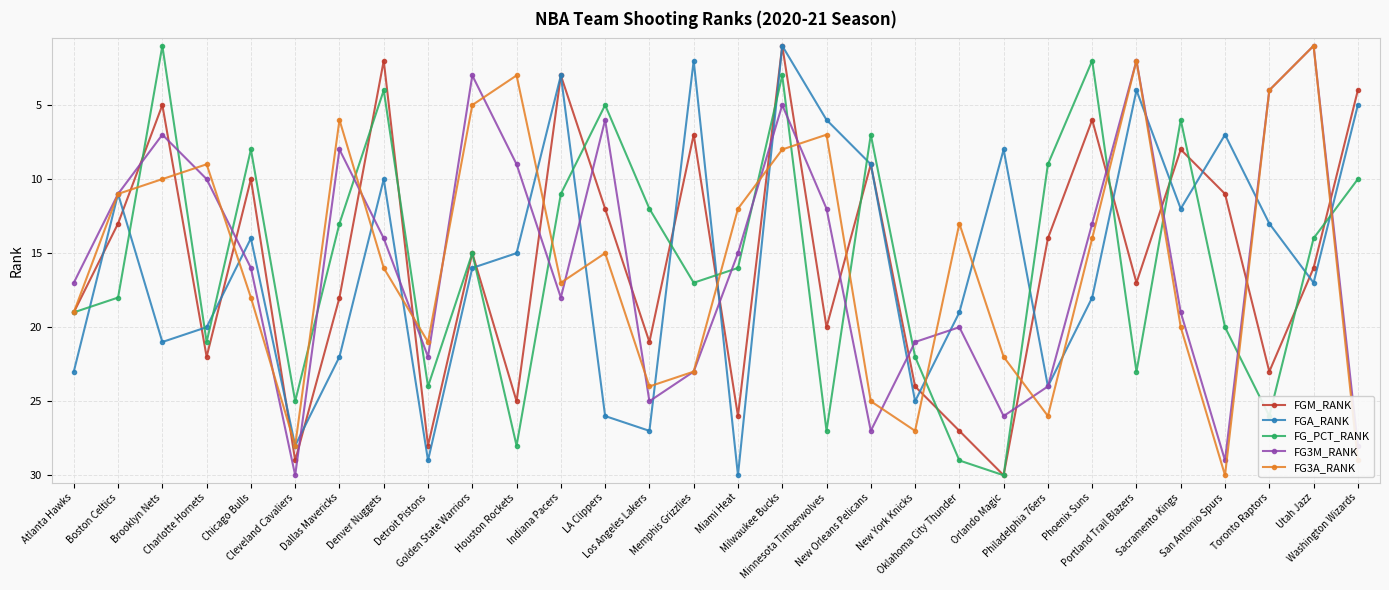

Reading left to right, what are all the values shown in this chart?

FGM_RANK: Atlanta Hawks=19	Boston Celtics=13	Brooklyn Nets=5	Charlotte Hornets=22	Chicago Bulls=10	Cleveland Cavaliers=29	Dallas Mavericks=18	Denver Nuggets=2	Detroit Pistons=28	Golden State Warriors=15	Houston Rockets=25	Indiana Pacers=3	LA Clippers=12	Los Angeles Lakers=21	Memphis Grizzlies=7	Miami Heat=26	Milwaukee Bucks=1	Minnesota Timberwolves=20	New Orleans Pelicans=9	New York Knicks=24	Oklahoma City Thunder=27	Orlando Magic=30	Philadelphia 76ers=14	Phoenix Suns=6	Portland Trail Blazers=17	Sacramento Kings=8	San Antonio Spurs=11	Toronto Raptors=23	Utah Jazz=16	Washington Wizards=4
FGA_RANK: Atlanta Hawks=23	Boston Celtics=11	Brooklyn Nets=21	Charlotte Hornets=20	Chicago Bulls=14	Cleveland Cavaliers=28	Dallas Mavericks=22	Denver Nuggets=10	Detroit Pistons=29	Golden State Warriors=16	Houston Rockets=15	Indiana Pacers=3	LA Clippers=26	Los Angeles Lakers=27	Memphis Grizzlies=2	Miami Heat=30	Milwaukee Bucks=1	Minnesota Timberwolves=6	New Orleans Pelicans=9	New York Knicks=25	Oklahoma City Thunder=19	Orlando Magic=8	Philadelphia 76ers=24	Phoenix Suns=18	Portland Trail Blazers=4	Sacramento Kings=12	San Antonio Spurs=7	Toronto Raptors=13	Utah Jazz=17	Washington Wizards=5
FG_PCT_RANK: Atlanta Hawks=19	Boston Celtics=18	Brooklyn Nets=1	Charlotte Hornets=21	Chicago Bulls=8	Cleveland Cavaliers=25	Dallas Mavericks=13	Denver Nuggets=4	Detroit Pistons=24	Golden State Warriors=15	Houston Rockets=28	Indiana Pacers=11	LA Clippers=5	Los Angeles Lakers=12	Memphis Grizzlies=17	Miami Heat=16	Milwaukee Bucks=3	Minnesota Timberwolves=27	New Orleans Pelicans=7	New York Knicks=22	Oklahoma City Thunder=29	Orlando Magic=30	Philadelphia 76ers=9	Phoenix Suns=2	Portland Trail Blazers=23	Sacramento Kings=6	San Antonio Spurs=20	Toronto Raptors=26	Utah Jazz=14	Washington Wizards=10
FG3M_RANK: Atlanta Hawks=17	Boston Celtics=11	Brooklyn Nets=7	Charlotte Hornets=10	Chicago Bulls=16	Cleveland Cavaliers=30	Dallas Mavericks=8	Denver Nuggets=14	Detroit Pistons=22	Golden State Warriors=3	Houston Rockets=9	Indiana Pacers=18	LA Clippers=6	Los Angeles Lakers=25	Memphis Grizzlies=23	Miami Heat=15	Milwaukee Bucks=5	Minnesota Timberwolves=12	New Orleans Pelicans=27	New York Knicks=21	Oklahoma City Thunder=20	Orlando Magic=26	Philadelphia 76ers=24	Phoenix Suns=13	Portland Trail Blazers=2	Sacramento Kings=19	San Antonio Spurs=29	Toronto Raptors=4	Utah Jazz=1	Washington Wizards=28
FG3A_RANK: Atlanta Hawks=19	Boston Celtics=11	Brooklyn Nets=10	Charlotte Hornets=9	Chicago Bulls=18	Cleveland Cavaliers=28	Dallas Mavericks=6	Denver Nuggets=16	Detroit Pistons=21	Golden State Warriors=5	Houston Rockets=3	Indiana Pacers=17	LA Clippers=15	Los Angeles Lakers=24	Memphis Grizzlies=23	Miami Heat=12	Milwaukee Bucks=8	Minnesota Timberwolves=7	New Orleans Pelicans=25	New York Knicks=27	Oklahoma City Thunder=13	Orlando Magic=22	Philadelphia 76ers=26	Phoenix Suns=14	Portland Trail Blazers=2	Sacramento Kings=20	San Antonio Spurs=30	Toronto Raptors=4	Utah Jazz=1	Washington Wizards=29